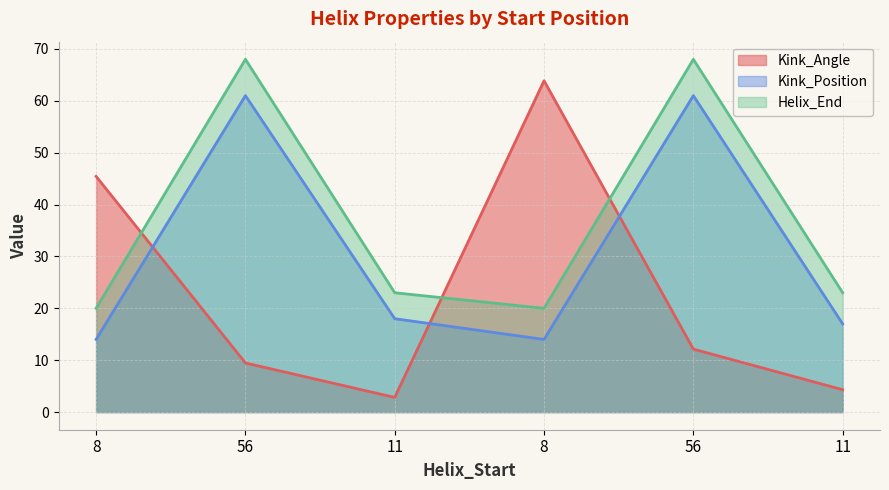

Where does the Helix_End series first go above 23?

56